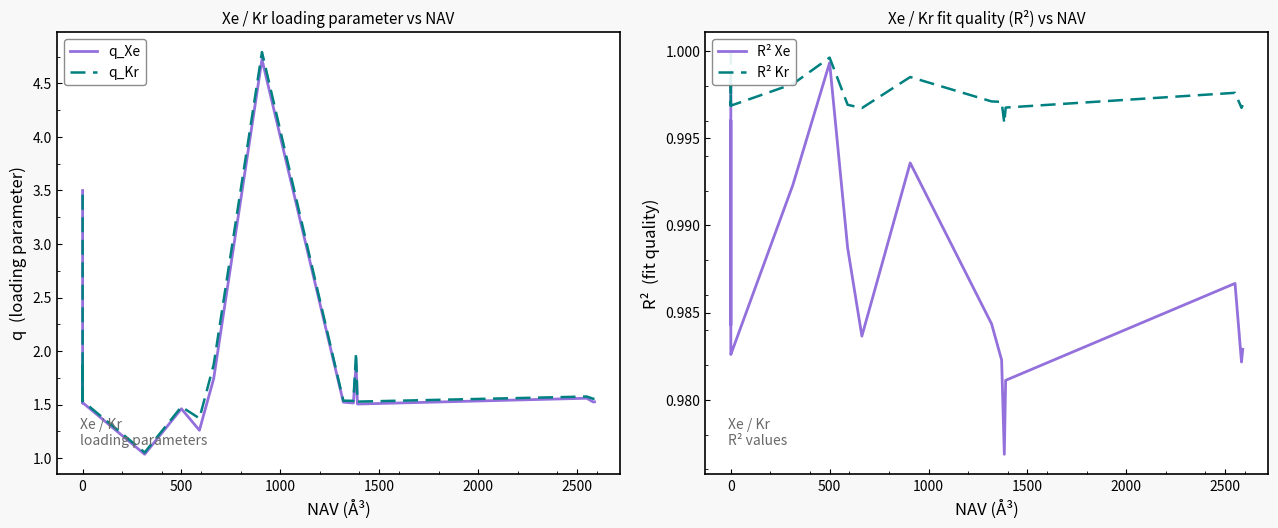

Is the value of R² Kr at 15 greater than the value of R² Xe at 16?

Yes